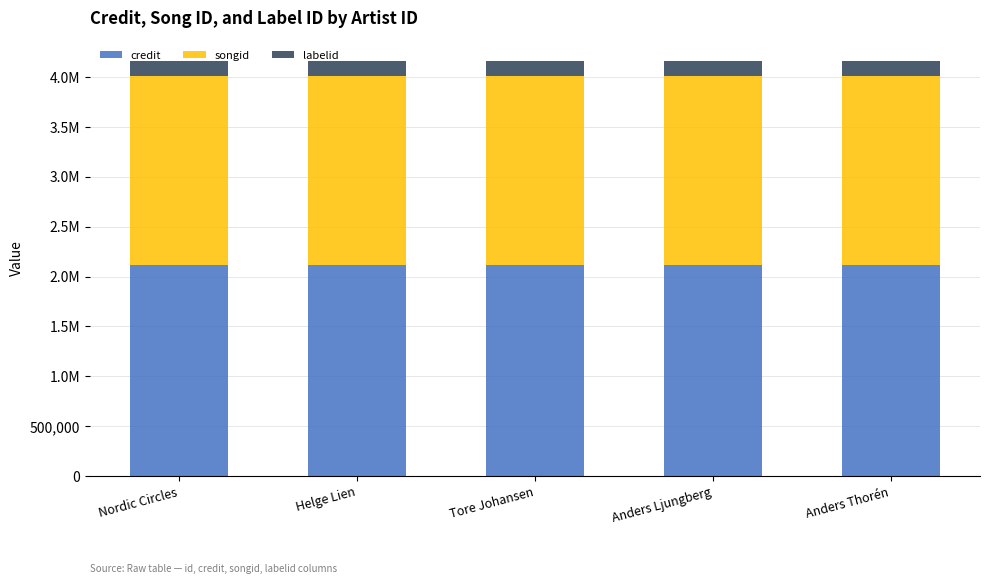

Which series has the largest total across all categories?

credit